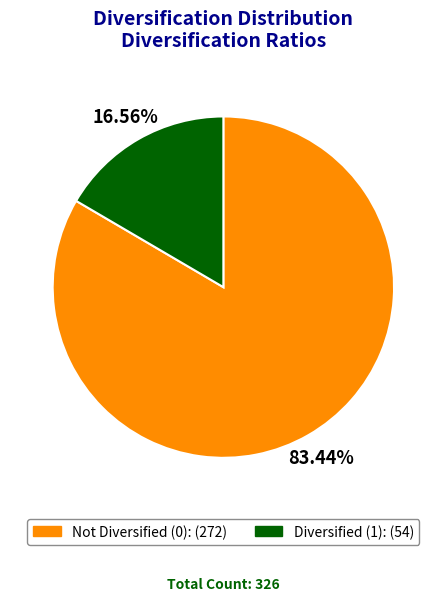

Is there any slice that represents more than half of the pie?

Yes